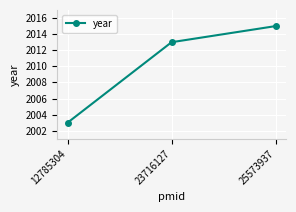

What is the change in value from 23716127 to 25573937?

+2